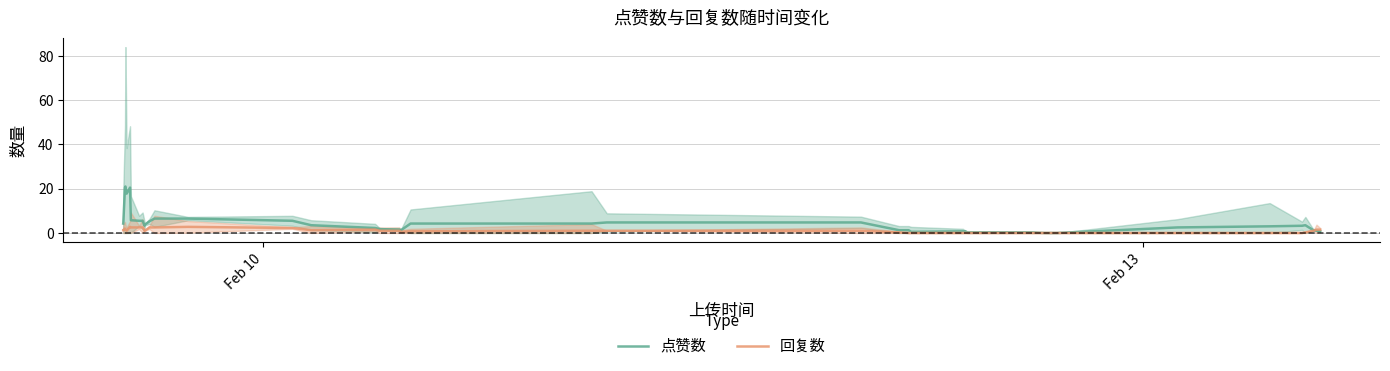

What are all the series names shown in the legend?

点赞数, 回复数